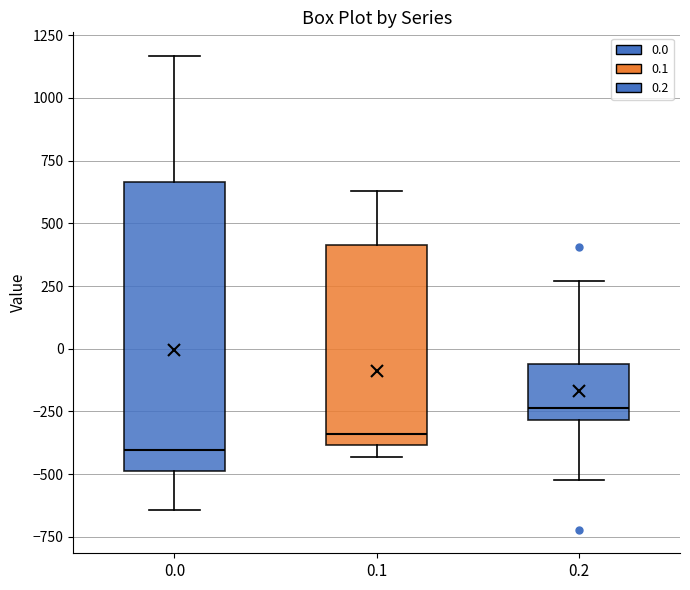

Reading left to right, read every box against the y-axis: the position of its median line, the range the box covers, and the ends of its whiskers. The values are not printed on the chart, so give them approximately, as read against the axis.

0.0: median -400, box -500 to 650, whiskers -650 to 1150
0.1: median -350, box -400 to 400, whiskers -450 to 650
0.2: median -250, box -300 to -50, whiskers -500 to 250